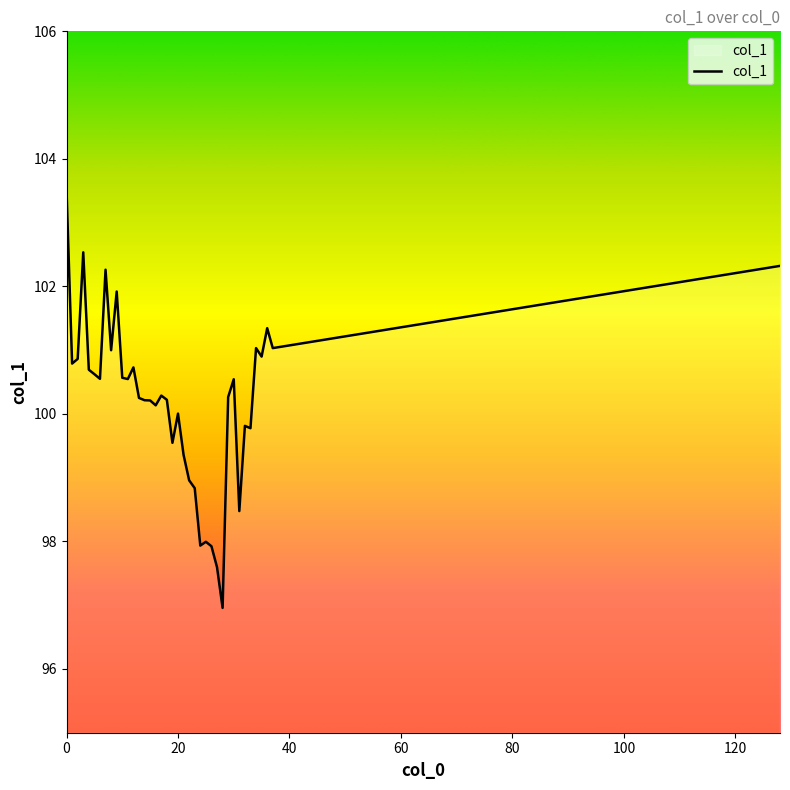

What is the greatest value displayed?

103.5